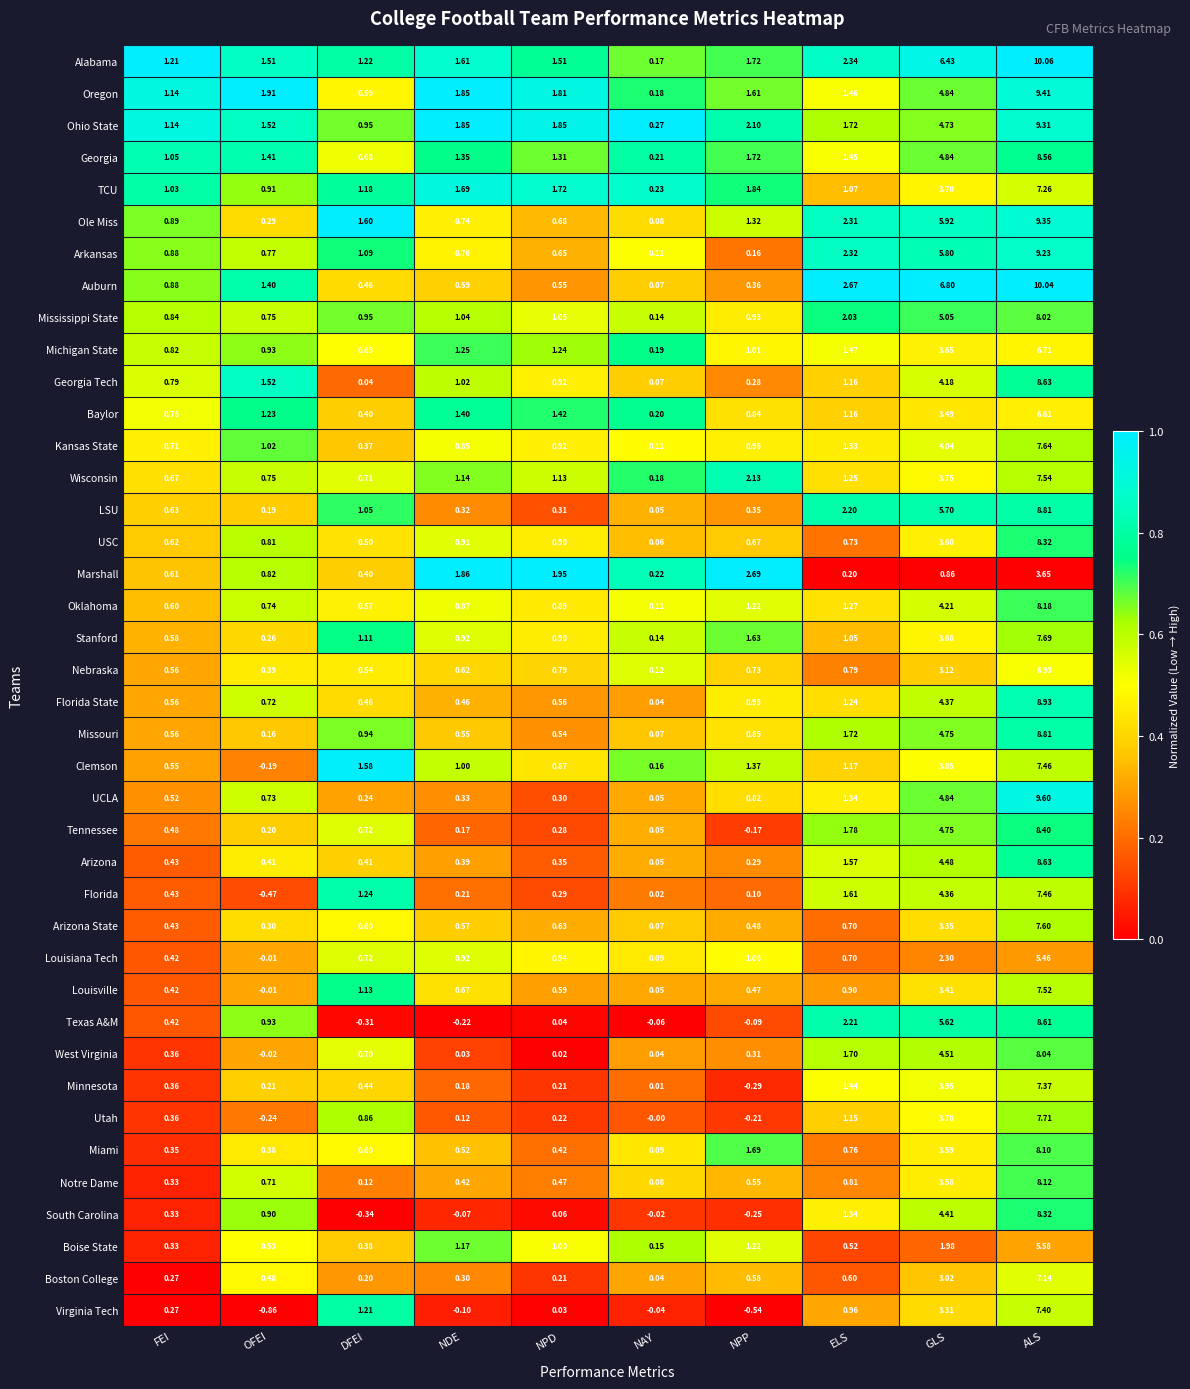

Between NPP and ELS, which series saw the biggest shift?

Marshall